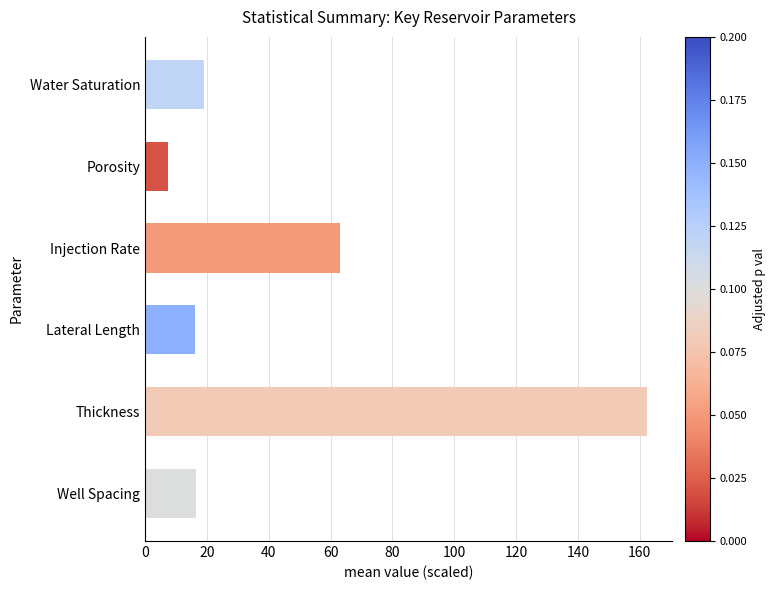

Which category has the highest value across all series?

Thickness